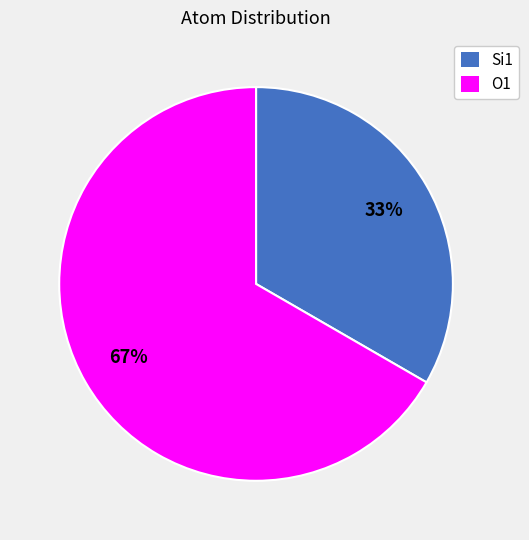

Approximately how many times larger is the value at O1 compared to Si1?

2.0